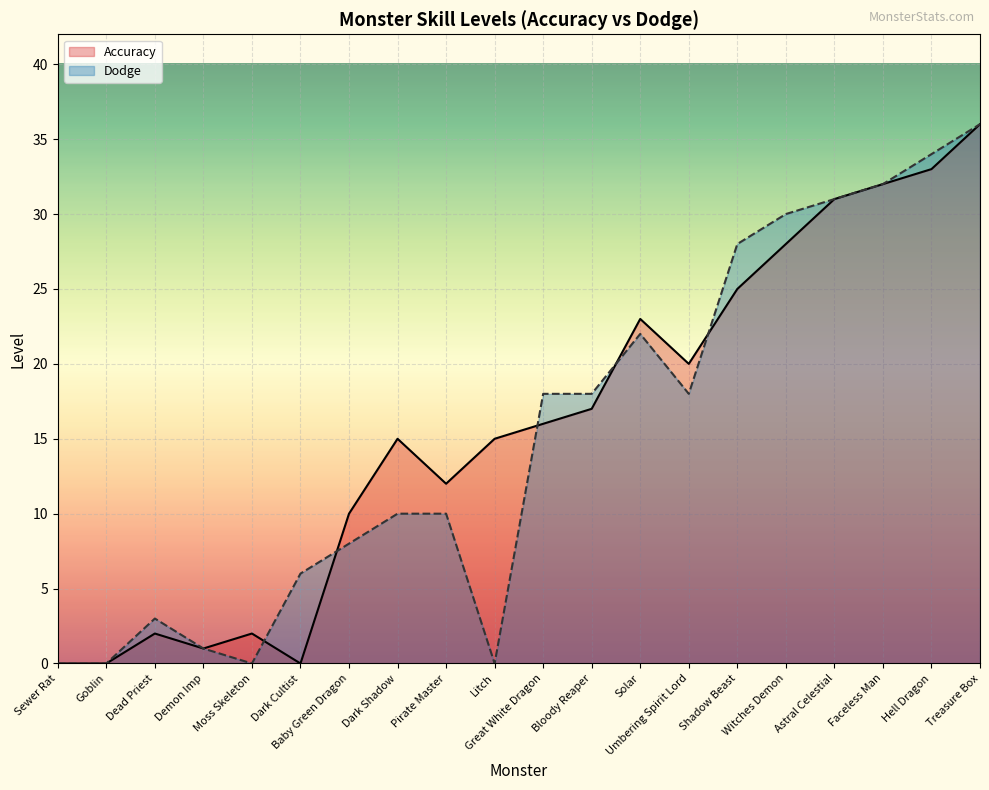

The value of Accuracy at Demon Imp is 0. True or false?

False